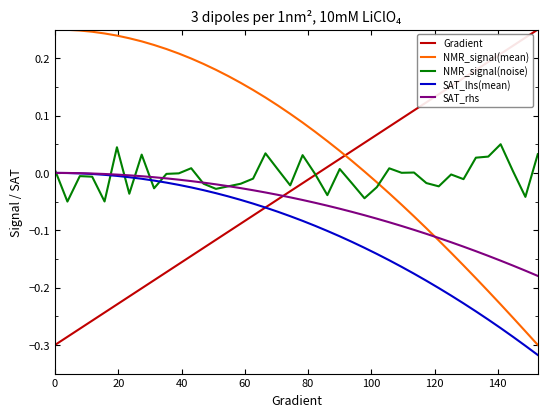

Which series has the largest total across all categories?

NMR_signal(mean)